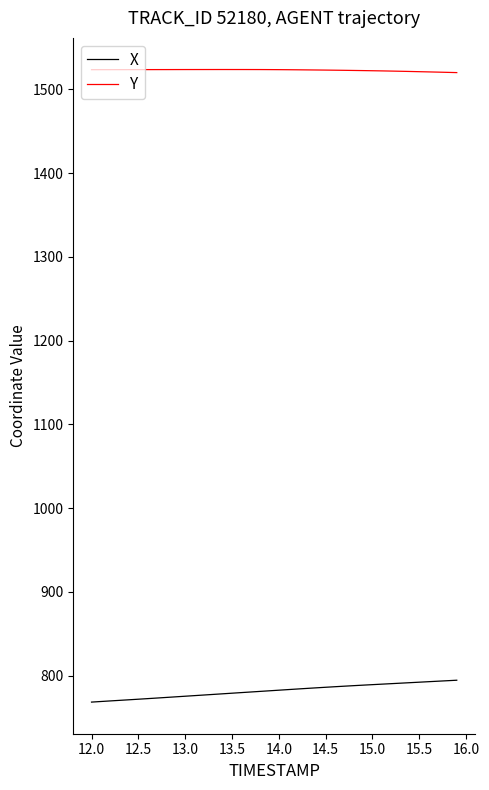

How many lines are shown in the chart?

2